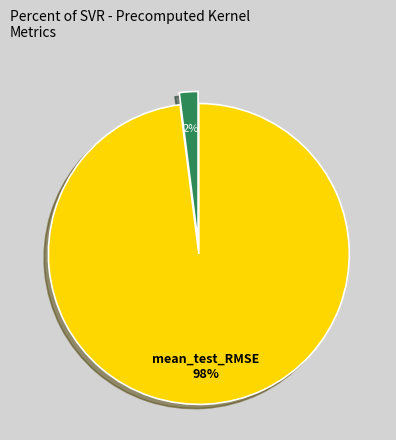

To the nearest percent, what is the difference between the largest and smallest slice percentages?

96%